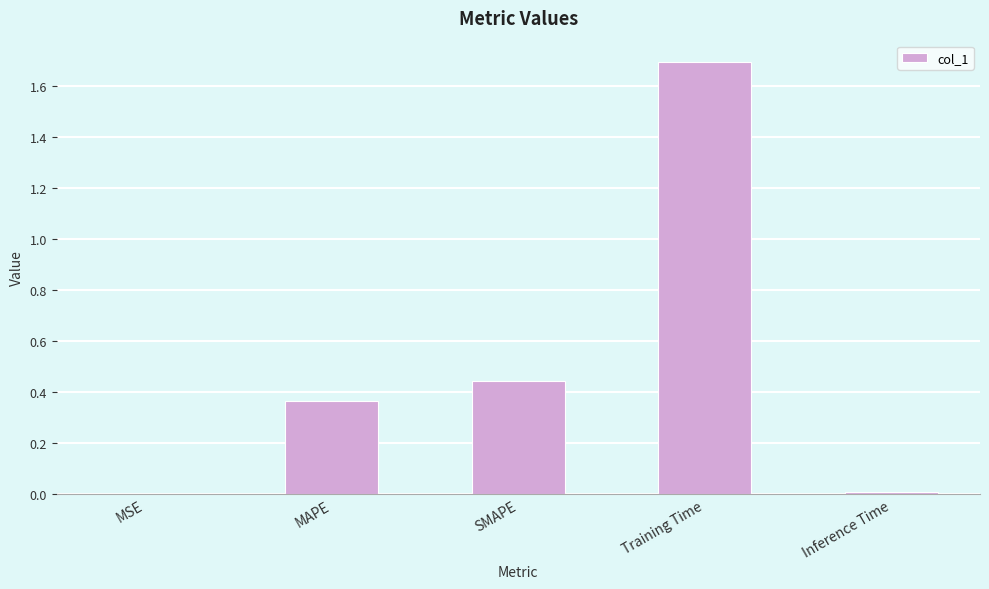

True or false: the data shows 0.2 at MAPE.

False